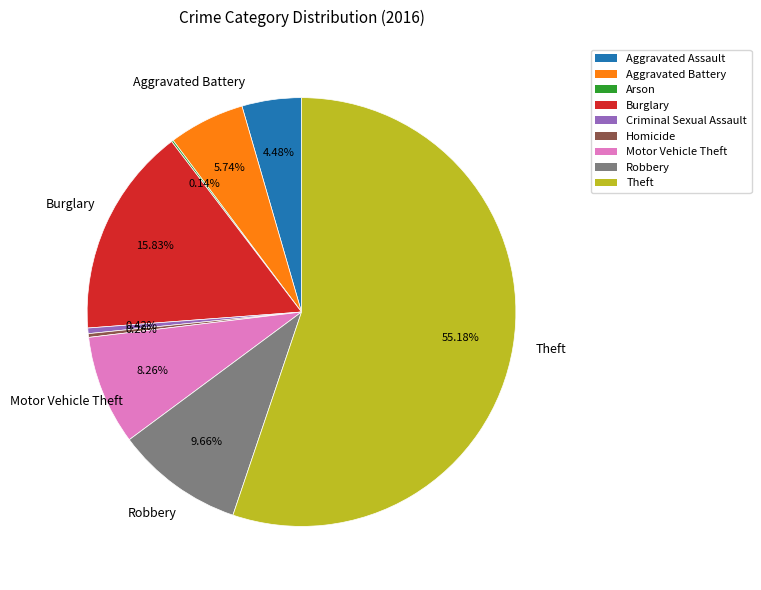

To the nearest percent, what is the average slice percentage?

11%